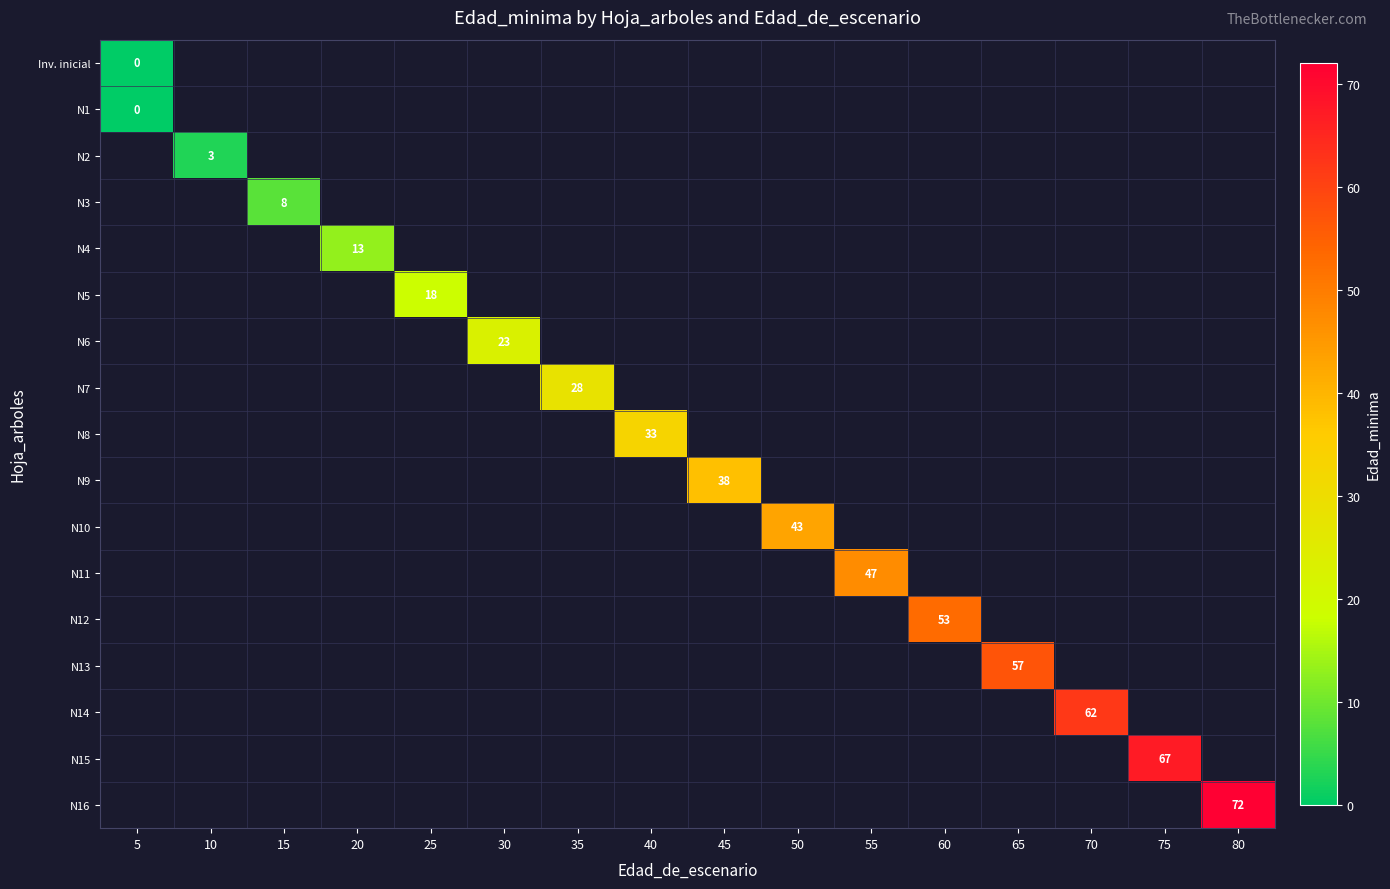

How many values in N5 are above zero?

1